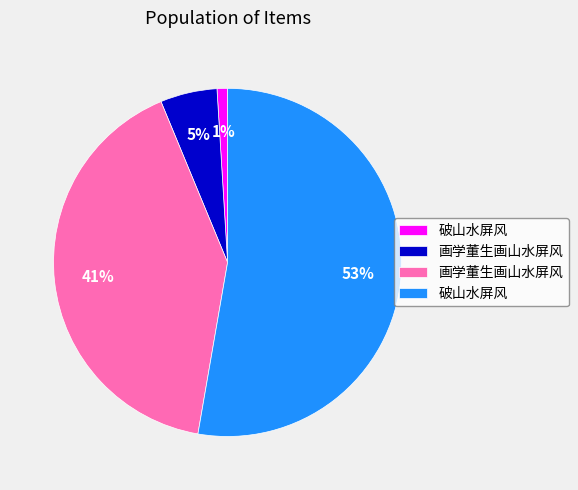

To the nearest percent, what is the average slice percentage?

25%